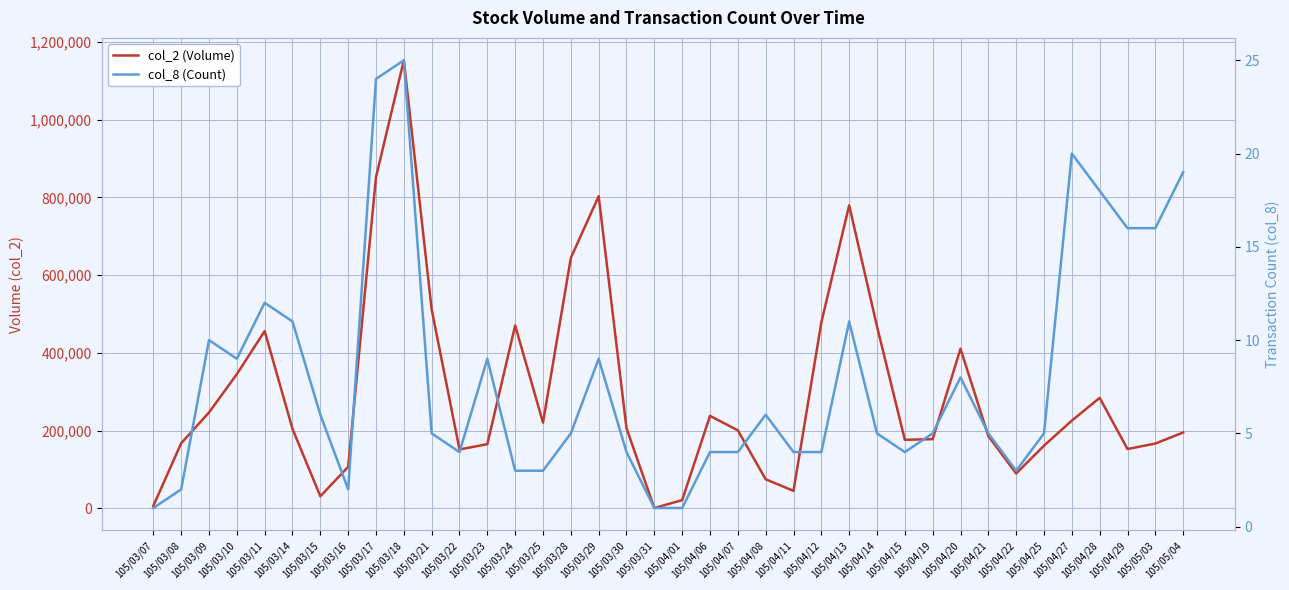

What is the spread (max minus min) of values at 105/04/20?

410752